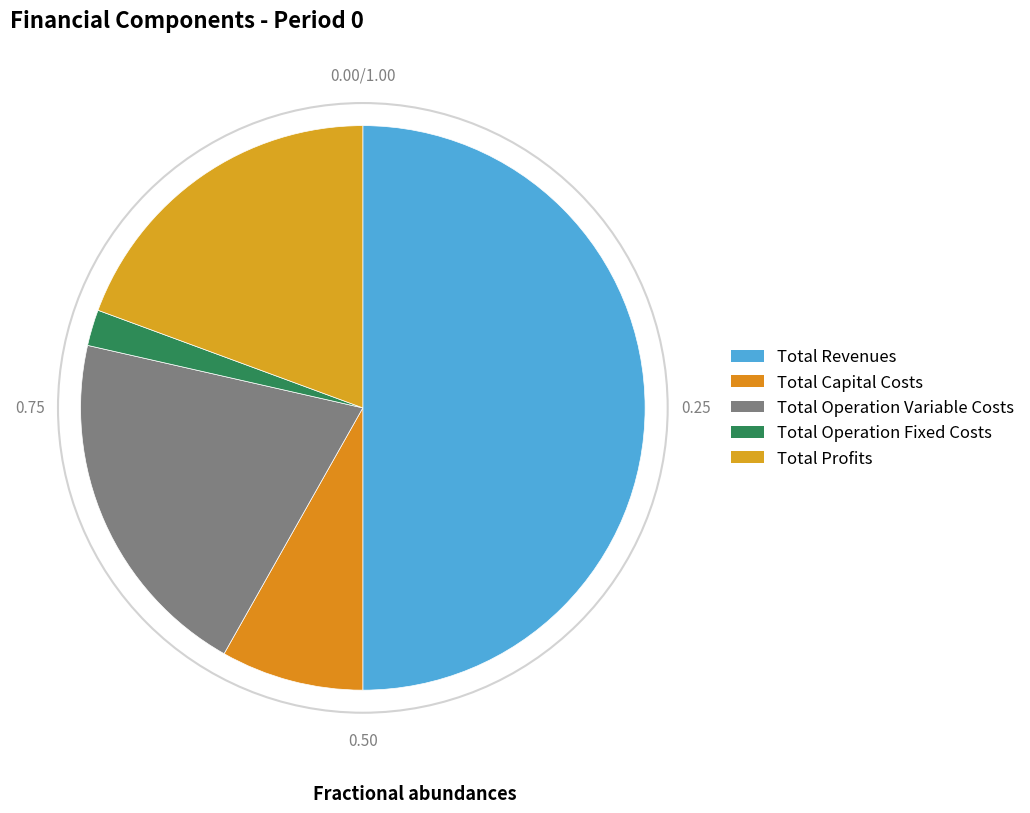

Which slice is the smallest?

Total Operation Fixed Costs